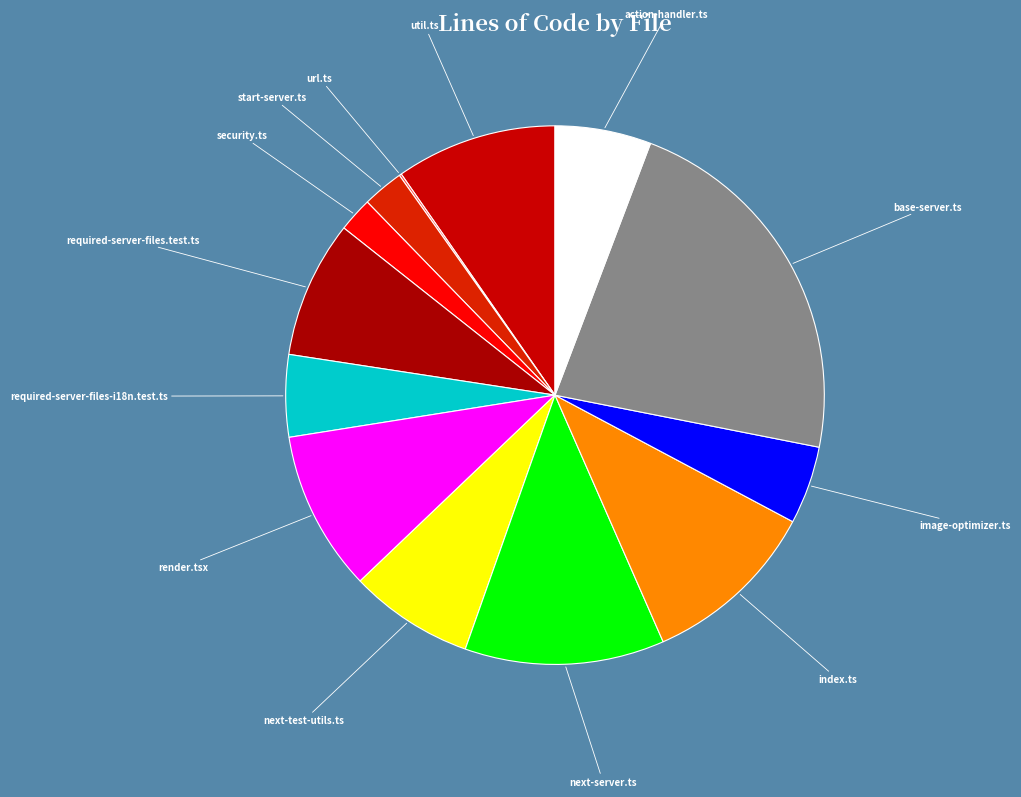

Is it true that render.tsx is 10% of the pie?

True